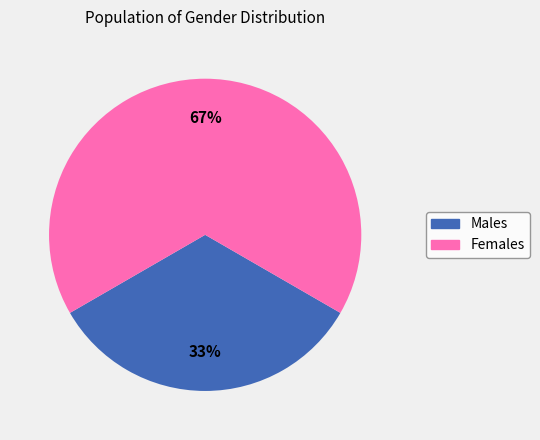

To the nearest percent, what is the average slice percentage?

50%